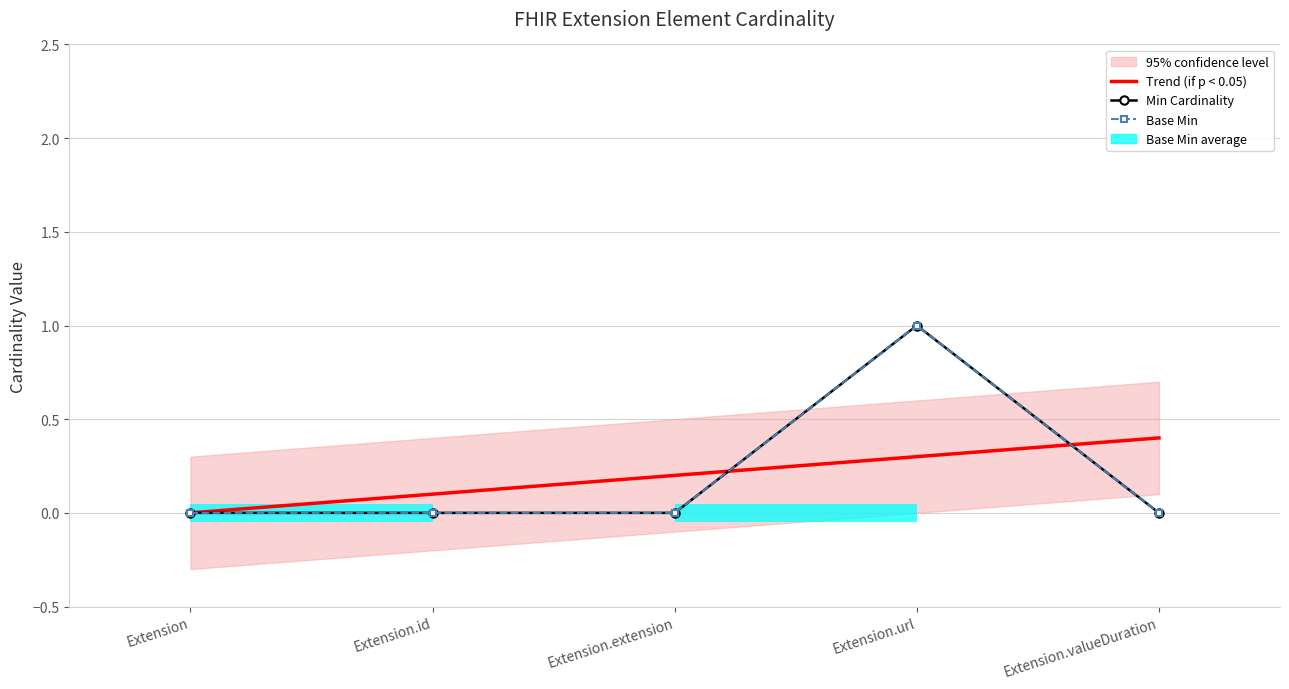

Which has a higher value, Extension or Extension.extension?

Extension.extension